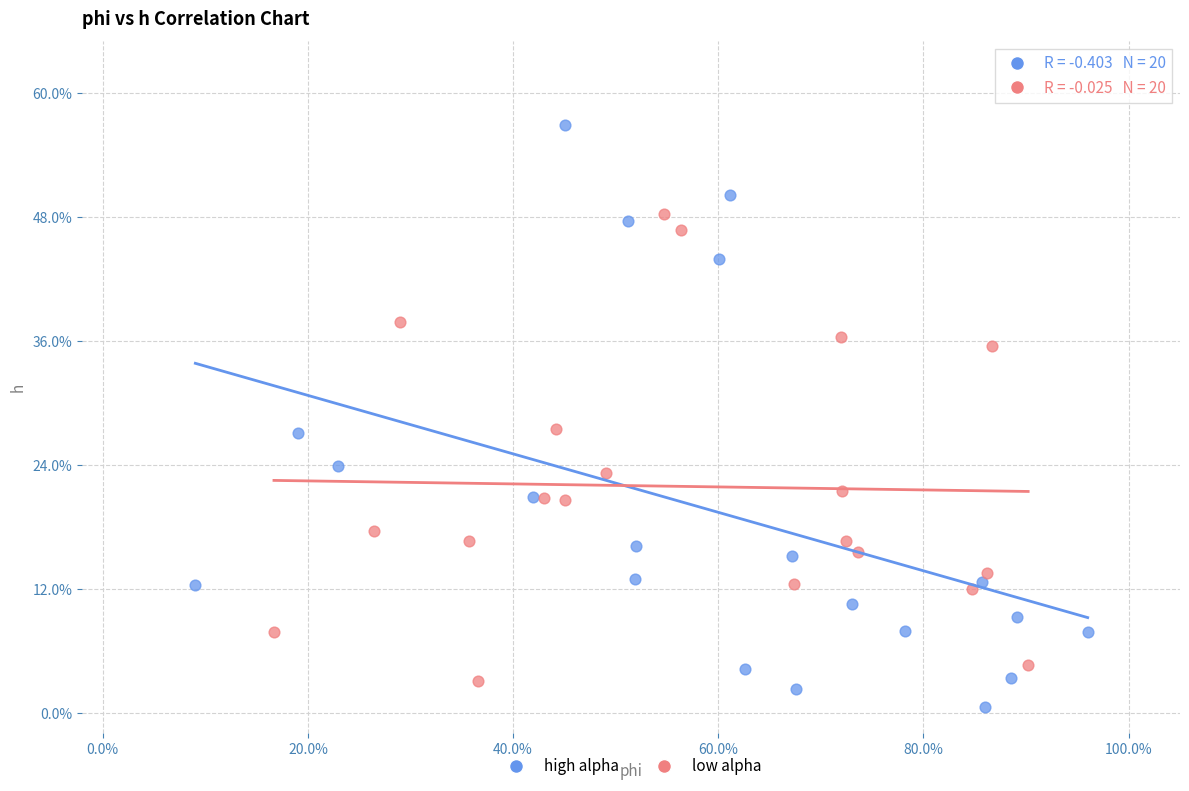

What are all the series names shown in the legend?

high alpha, low alpha